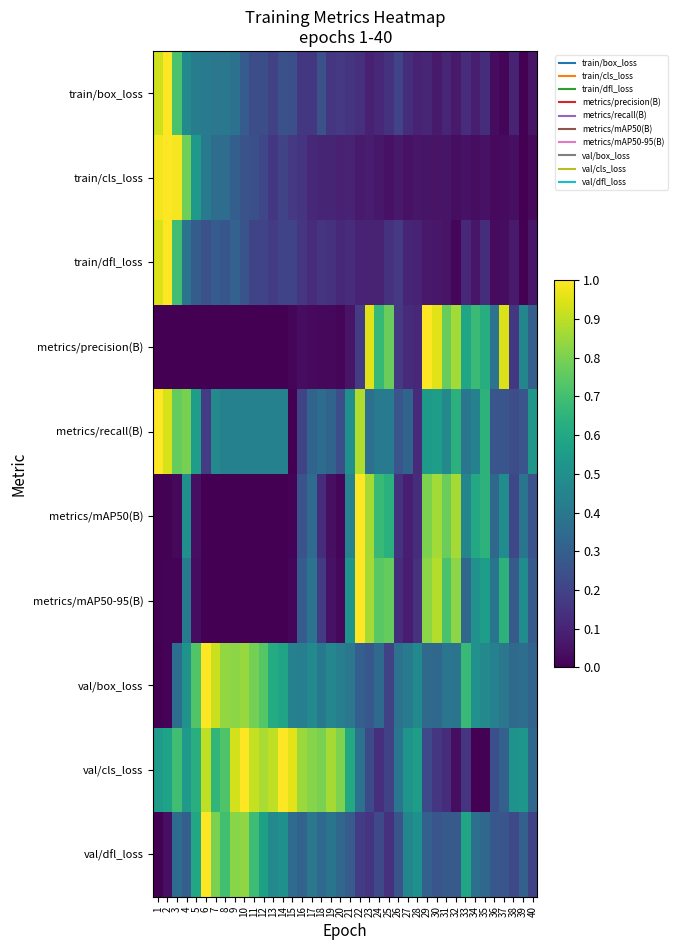

Reading left to right, list all the values displayed in this chart.

train/box_loss: 1=0.9	2=1.0	3=0.7	4=0.5	5=0.4	6=0.4	7=0.4	8=0.4	9=0.4	10=0.3	11=0.2	12=0.2	13=0.2	14=0.2	15=0.2	16=0.2	17=0.2	18=0.2	19=0.2	20=0.2	21=0.1	22=0.1	23=0.1	24=0.1	25=0.1	26=0.2	27=0.1	28=0.1	29=0.1	30=0.1	31=0.1	32=0.1	33=0.1	34=0.1	35=0.1	36=0.0	37=0.0	38=0.1	39=0.0	40=0.1
train/cls_loss: 1=1.0	2=1.0	3=1.0	4=0.8	5=0.5	6=0.4	7=0.4	8=0.4	9=0.3	10=0.3	11=0.2	12=0.2	13=0.2	14=0.2	15=0.2	16=0.2	17=0.1	18=0.1	19=0.1	20=0.1	21=0.1	22=0.1	23=0.1	24=0.1	25=0.1	26=0.1	27=0.0	28=0.1	29=0.1	30=0.1	31=0.1	32=0.0	33=0.0	34=0.0	35=0.0	36=0.0	37=0.0	38=0.0	39=0.0	40=0.0
train/dfl_loss: 1=0.9	2=1.0	3=0.7	4=0.4	5=0.3	6=0.2	7=0.3	8=0.3	9=0.3	10=0.3	11=0.2	12=0.2	13=0.2	14=0.2	15=0.2	16=0.2	17=0.1	18=0.2	19=0.1	20=0.1	21=0.1	22=0.1	23=0.1	24=0.1	25=0.1	26=0.2	27=0.1	28=0.1	29=0.1	30=0.1	31=0.1	32=0.0	33=0.1	34=0.1	35=0.1	36=0.0	37=0.0	38=0.1	39=0.0	40=0.1
metrics/precision(B): 1=0.0	2=0.0	3=0.0	4=0.0	5=0.0	6=0.0	7=0.0	8=0.0	9=0.0	10=0.0	11=0.0	12=0.0	13=0.0	14=0.0	15=0.0	16=0.0	17=0.0	18=0.0	19=0.0	20=0.0	21=0.1	22=0.2	23=1.0	24=0.7	25=0.8	26=0.2	27=0.1	28=0.1	29=1.0	30=1.0	31=0.8	32=0.9	33=0.6	34=0.7	35=0.6	36=0.4	37=0.9	38=0.2	39=0.5	40=0.3
metrics/recall(B): 1=1.0	2=0.9	3=0.8	4=0.8	5=0.6	6=0.2	7=0.5	8=0.4	9=0.4	10=0.4	11=0.4	12=0.4	13=0.4	14=0.4	15=0.0	16=0.2	17=0.3	18=0.4	19=0.3	20=0.2	21=0.5	22=0.9	23=0.4	24=0.4	25=0.4	26=0.3	27=0.3	28=0.1	29=0.5	30=0.6	31=0.5	32=0.6	33=0.4	34=0.4	35=0.6	36=0.3	37=0.3	38=0.2	39=0.3	40=0.5
metrics/mAP50(B): 1=0.0	2=0.0	3=0.0	4=0.5	5=0.0	6=0.0	7=0.0	8=0.0	9=0.0	10=0.0	11=0.0	12=0.0	13=0.0	14=0.0	15=0.0	16=0.3	17=0.4	18=0.1	19=0.0	20=0.0	21=0.4	22=1.0	23=0.9	24=0.7	25=0.6	26=0.1	27=0.1	28=0.1	29=0.8	30=0.9	31=0.8	32=0.9	33=0.5	34=0.6	35=0.6	36=0.3	37=0.5	38=0.2	39=0.4	40=0.3
metrics/mAP50-95(B): 1=0.0	2=0.0	3=0.0	4=0.4	5=0.0	6=0.0	7=0.0	8=0.0	9=0.0	10=0.0	11=0.0	12=0.0	13=0.0	14=0.0	15=0.0	16=0.3	17=0.4	18=0.2	19=0.0	20=0.0	21=0.5	22=1.0	23=0.9	24=0.7	25=0.8	26=0.1	27=0.1	28=0.1	29=0.8	30=0.9	31=0.7	32=0.8	33=0.3	34=0.5	35=0.6	36=0.4	37=0.6	38=0.3	39=0.5	40=0.3
val/box_loss: 1=0.0	2=0.0	3=0.4	4=0.5	5=0.7	6=1.0	7=0.9	8=0.8	9=0.8	10=0.8	11=0.8	12=0.7	13=0.6	14=0.6	15=0.4	16=0.4	17=0.5	18=0.4	19=0.5	20=0.4	21=0.4	22=0.3	23=0.3	24=0.3	25=0.2	26=0.4	27=0.4	28=0.5	29=0.3	30=0.3	31=0.4	32=0.4	33=0.7	34=0.5	35=0.5	36=0.4	37=0.4	38=0.3	39=0.4	40=0.3
val/cls_loss: 1=0.6	2=0.6	3=0.7	4=0.5	5=0.6	6=0.9	7=0.7	8=0.7	9=0.9	10=1.0	11=0.9	12=0.9	13=0.9	14=1.0	15=1.0	16=0.9	17=0.8	18=0.8	19=0.9	20=0.8	21=0.6	22=0.4	23=0.2	24=0.1	25=0.2	26=0.4	27=0.5	28=0.6	29=0.2	30=0.2	31=0.1	32=0.0	33=0.1	34=0.0	35=0.0	36=0.2	37=0.3	38=0.5	39=0.5	40=0.3
val/dfl_loss: 1=0.0	2=0.0	3=0.4	4=0.3	5=0.6	6=1.0	7=0.8	8=0.7	9=0.8	10=0.8	11=0.7	12=0.6	13=0.5	14=0.5	15=0.3	16=0.3	17=0.4	18=0.3	19=0.4	20=0.3	21=0.3	22=0.2	23=0.2	24=0.2	25=0.1	26=0.3	27=0.5	28=0.5	29=0.3	30=0.3	31=0.3	32=0.3	33=0.6	34=0.4	35=0.3	36=0.3	37=0.3	38=0.2	39=0.3	40=0.2